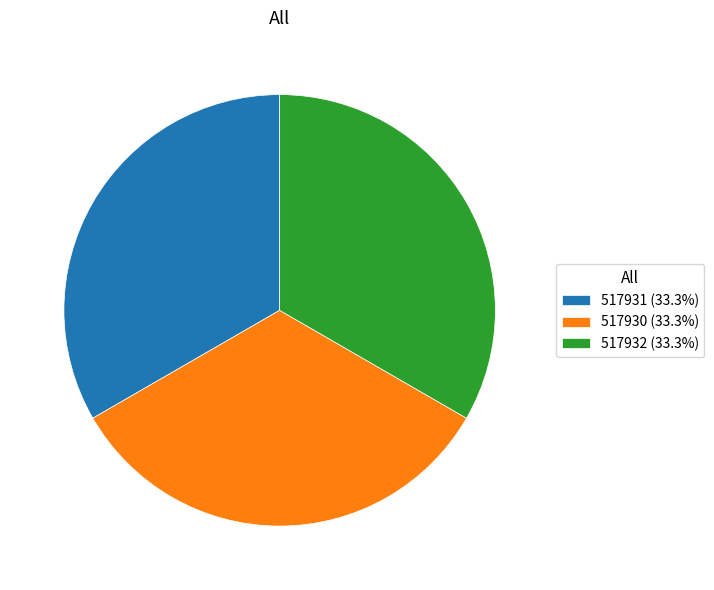

Is there any slice that represents more than half of the pie?

No